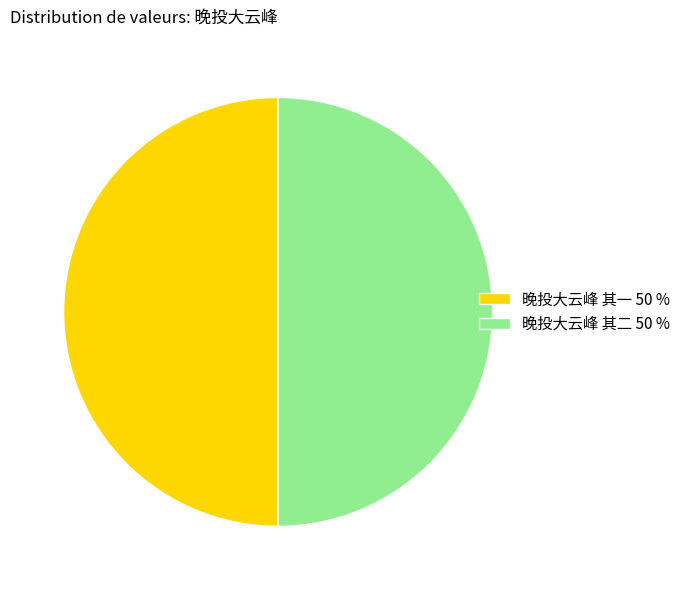

Approximately how many times larger is the value at 晚投大云峰 其二 50 % compared to 晚投大云峰 其一 50 %?

1.0